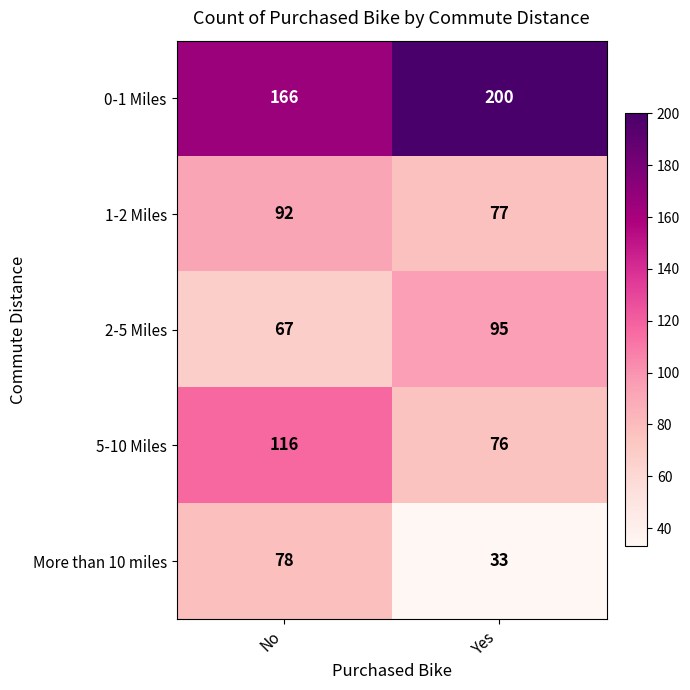

What is the spread (max minus min) of values at Yes?

167